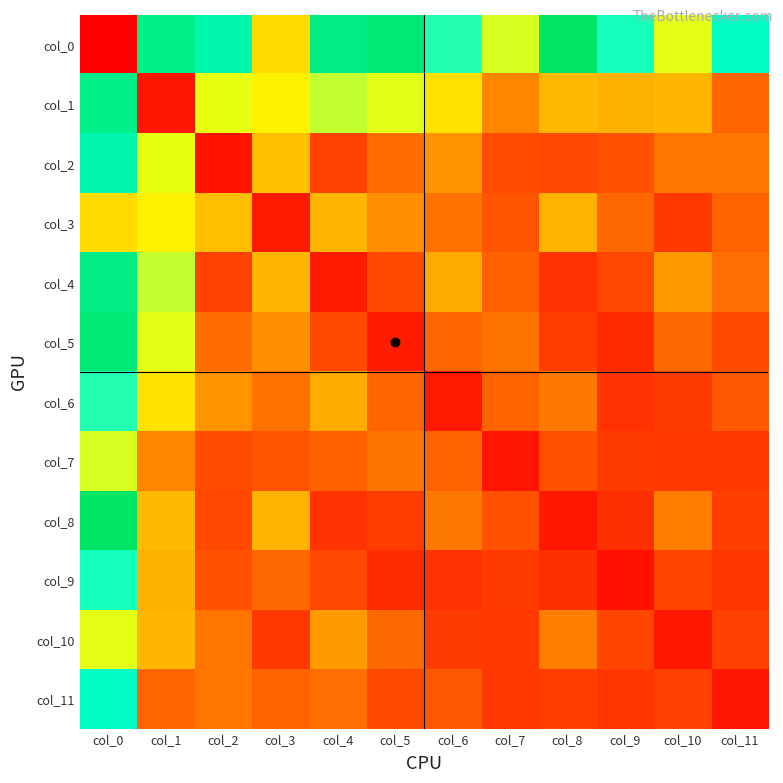

Count the number of categories in the chart.

12